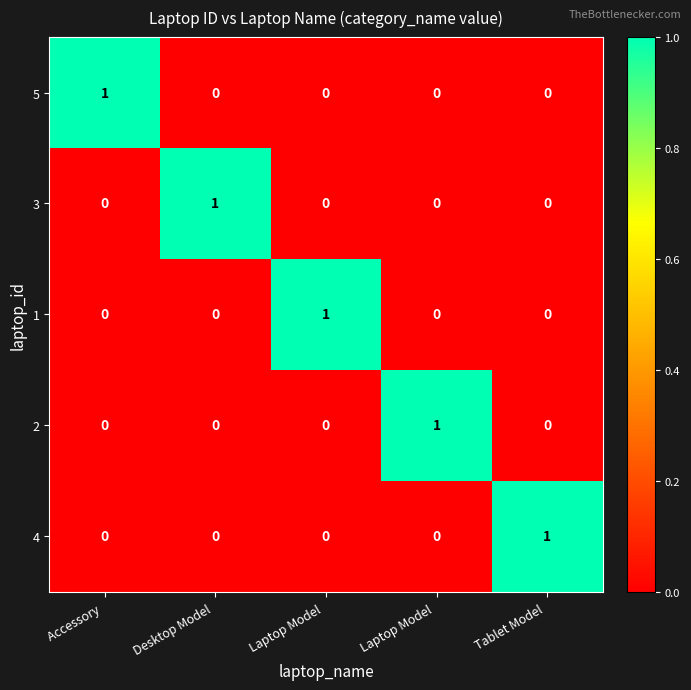

How many categories are shown in the chart?

5